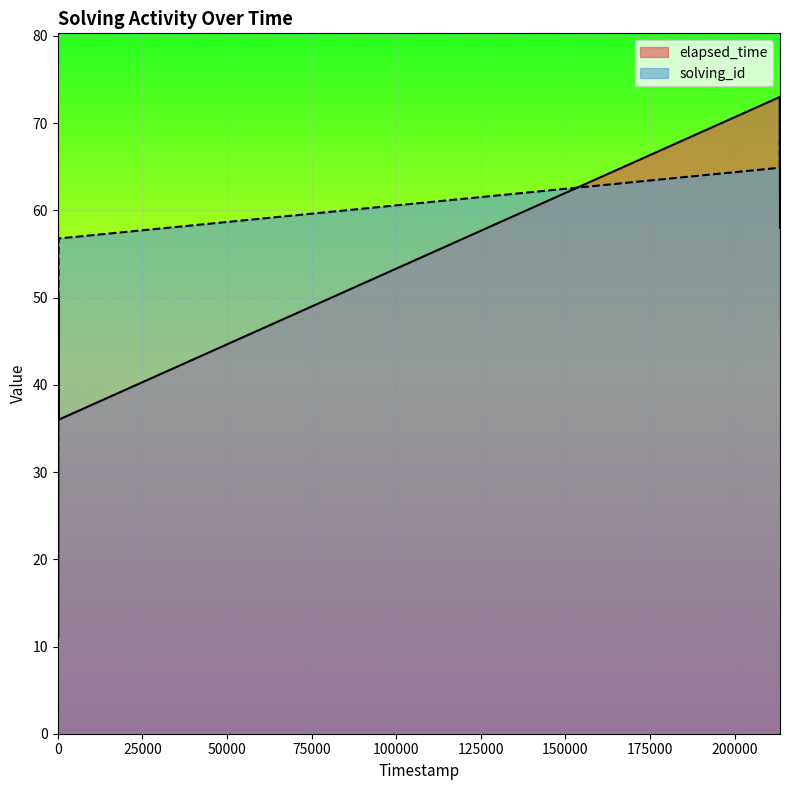

Rank the series by their average value, from lowest to highest.

solving_id, elapsed_time